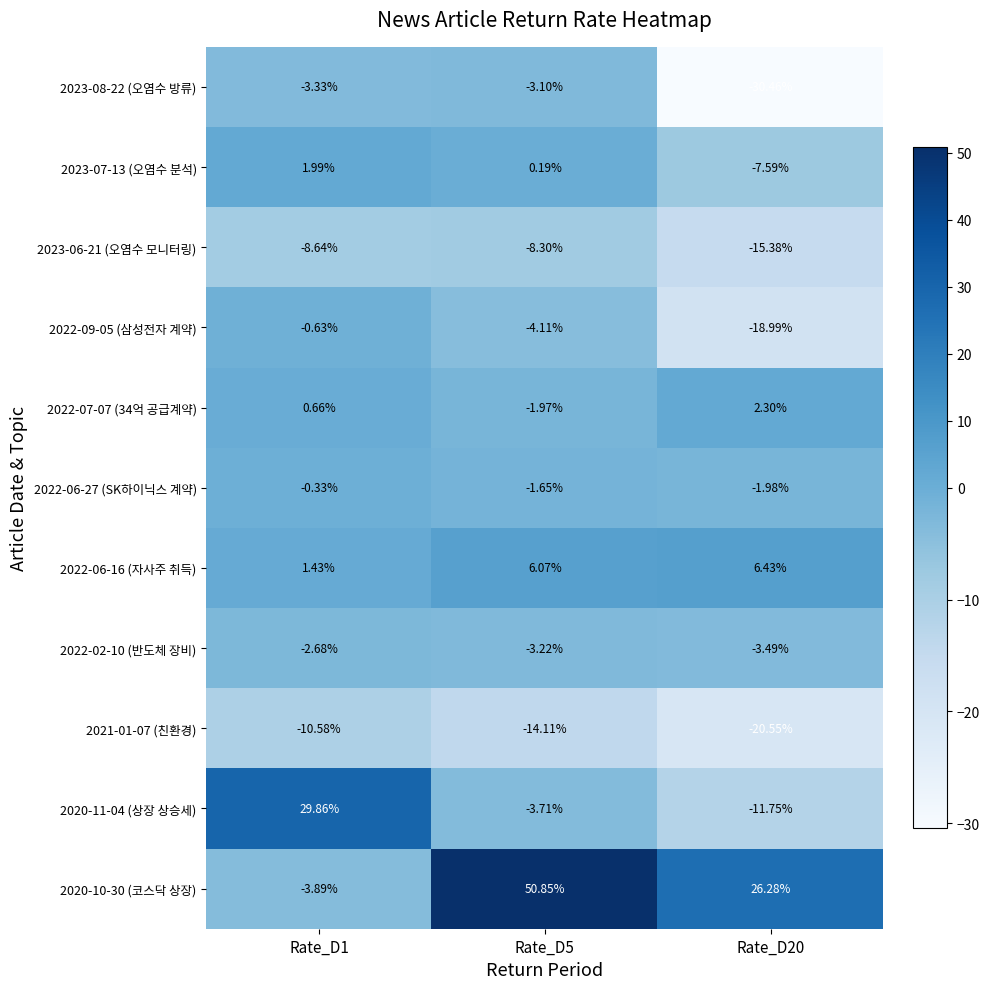

Is the value of 2022-09-05 (삼성전자 계약) at Rate_D20 greater than the value of 2022-06-16 (자사주 취득) at Rate_D1?

No